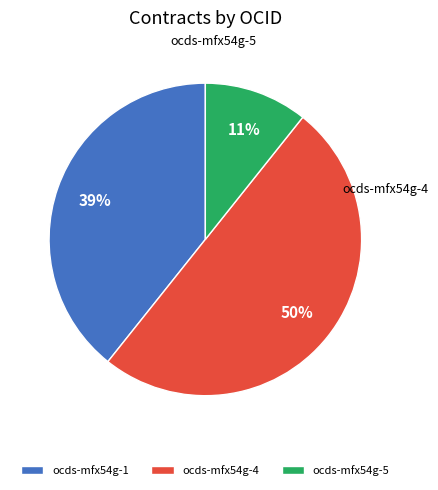

Combined, do ocds-mfx54g-5 and ocds-mfx54g-4 account for over 50%?

Yes